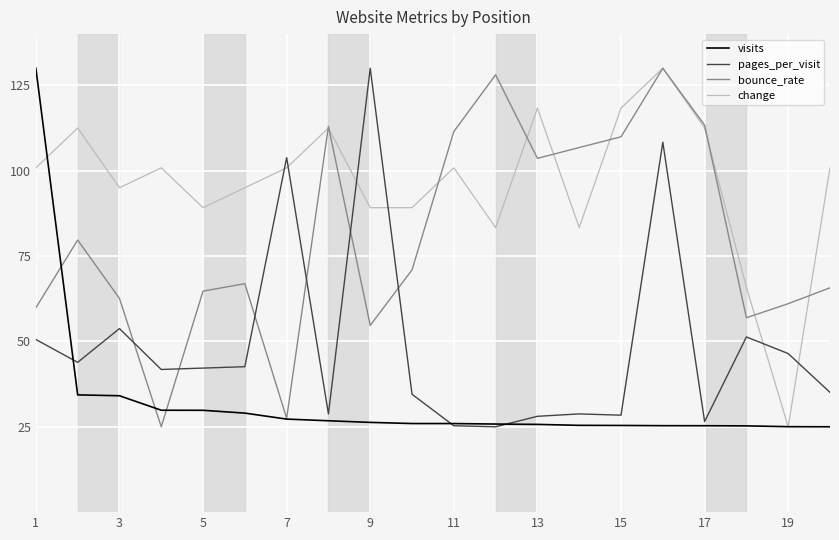

What is the minimum value shown in the chart?

25.0